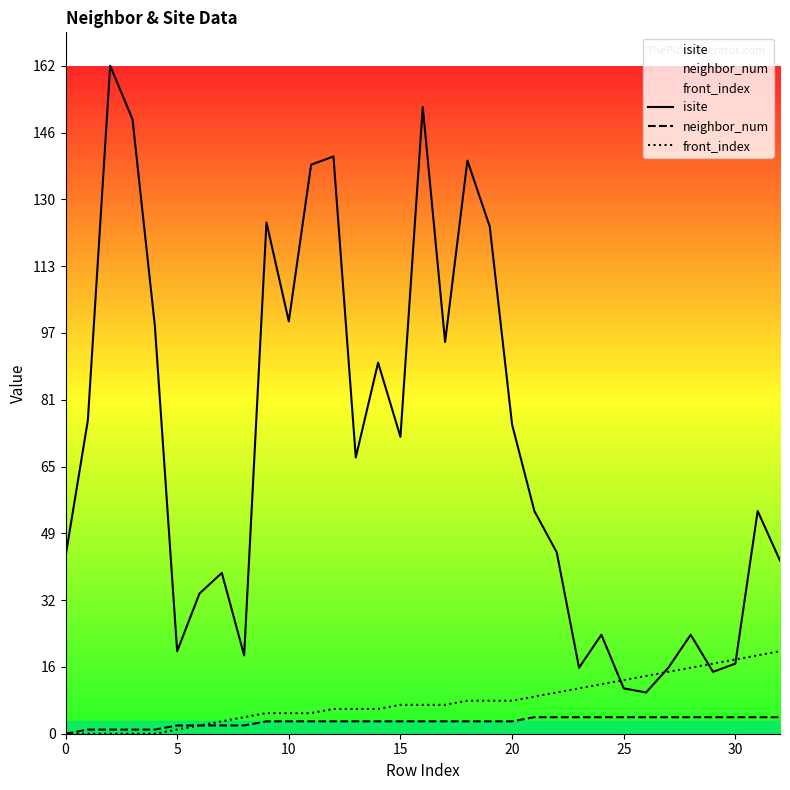

List the series in order of their peak value, lowest first.

neighbor_num, front_index, isite